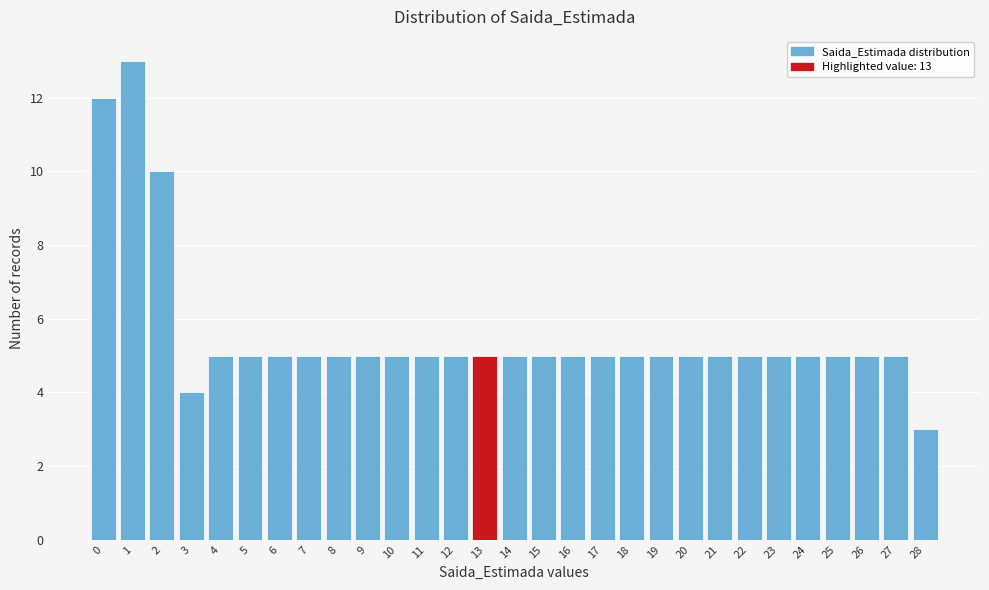

Which range on the x-axis has the tallest bar?

0.5 to 1.5